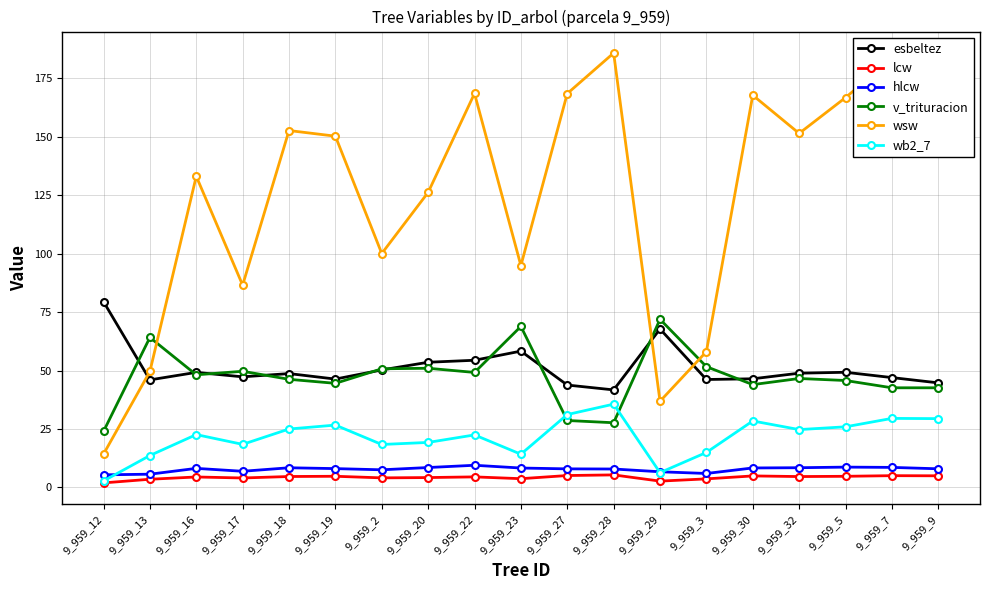

Which series has the widest spread of values?

wsw